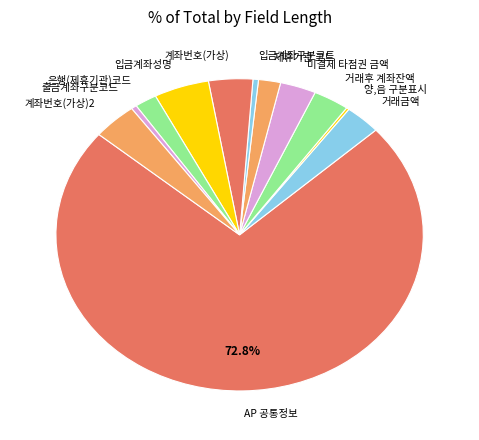

To the nearest percent, what portion does 입금계좌성명 represent?

5%